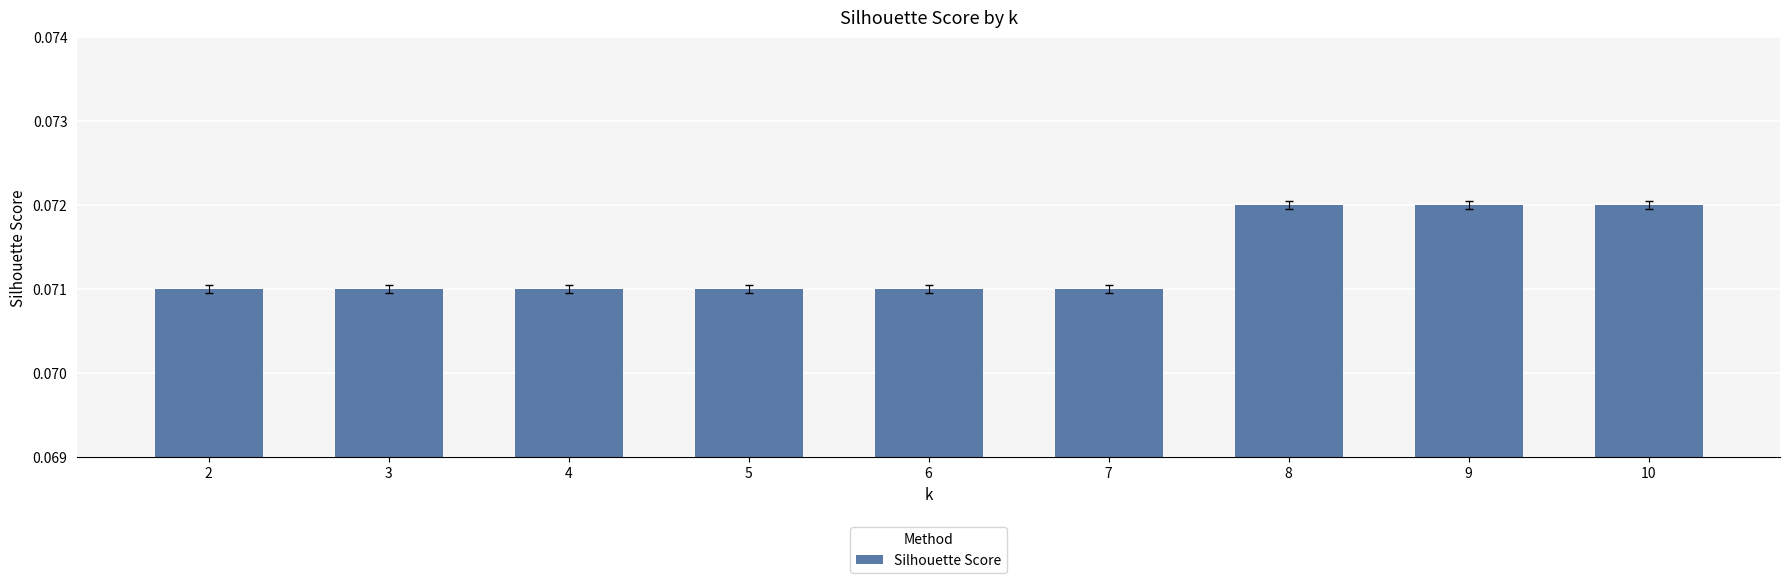

Is it true that the value at 6 is 0.0?

False